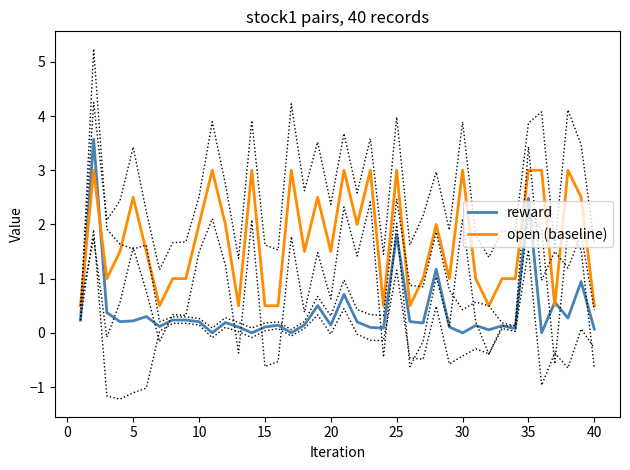

Does the chart have visible grid lines?

No